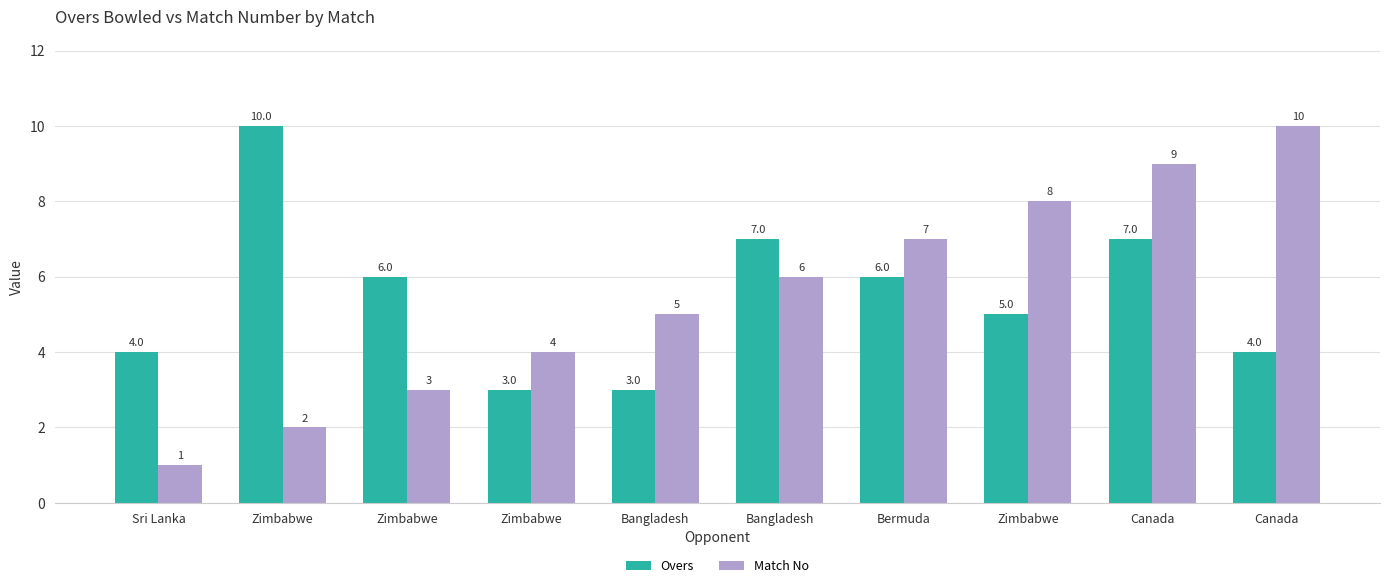

Rank the series by their maximum value, from highest to lowest.

Overs, Match No